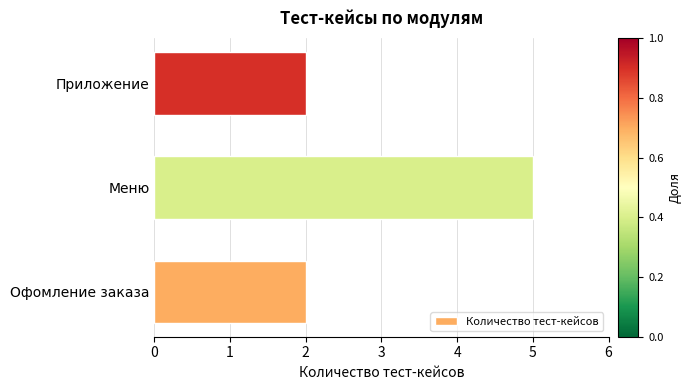

Are the bars grouped side by side (vs. stacked)?

No